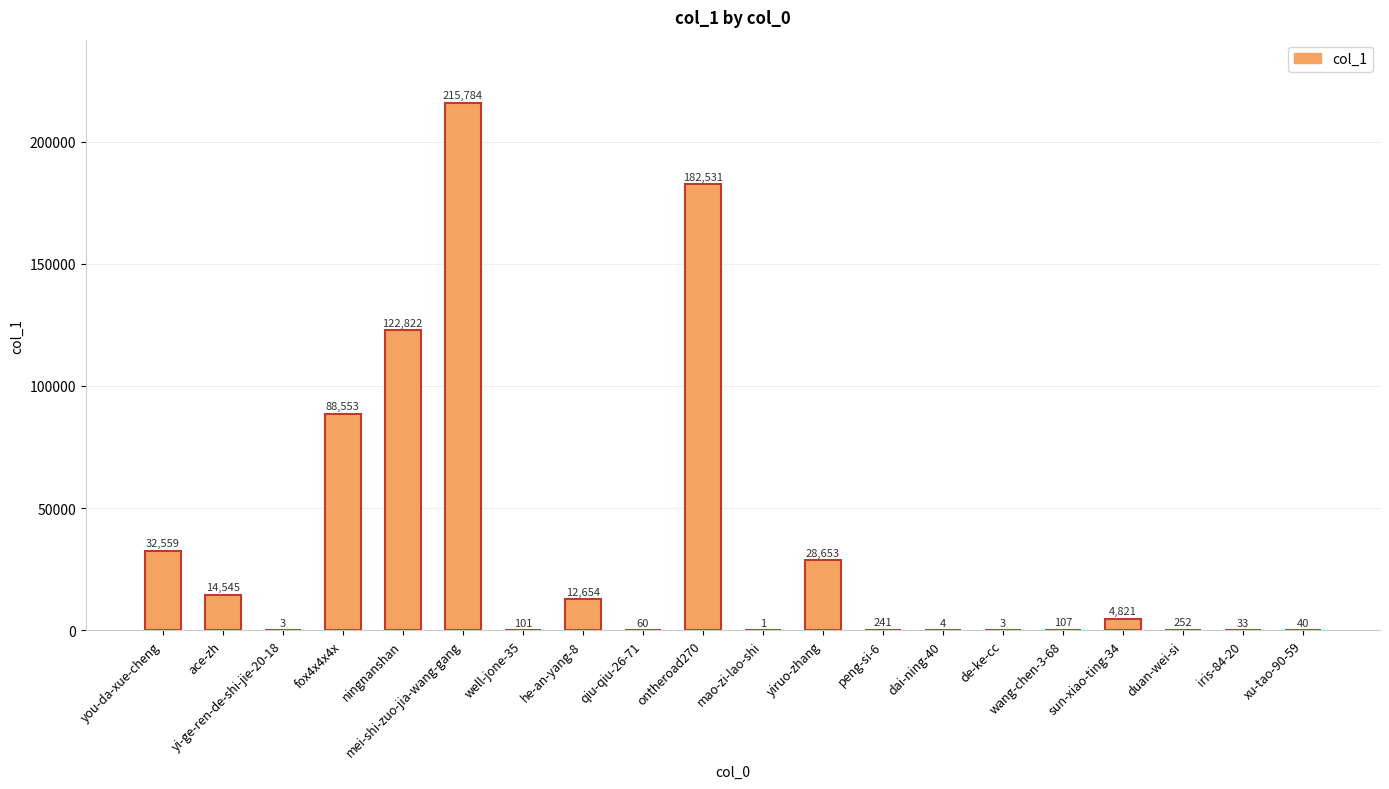

True or false: the data shows 1 at mao-zi-lao-shi.

True